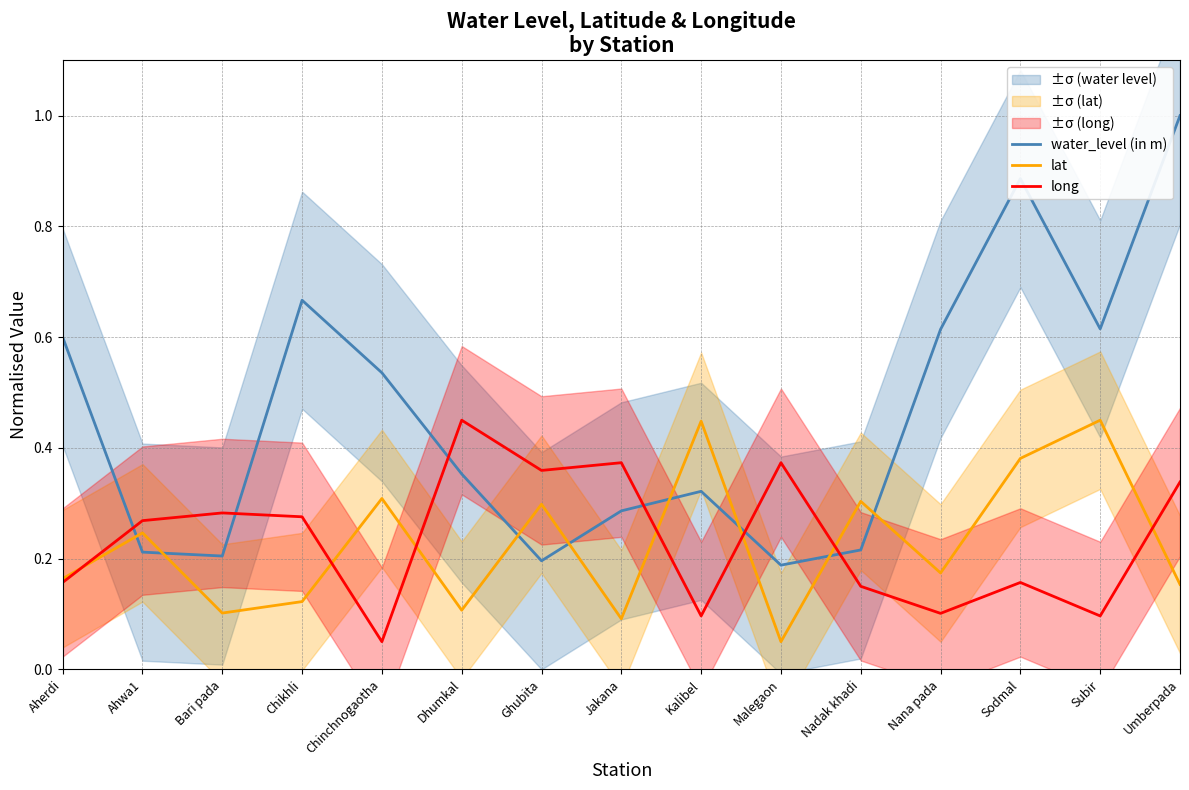

Is this an area chart (filled region under the line)?

No